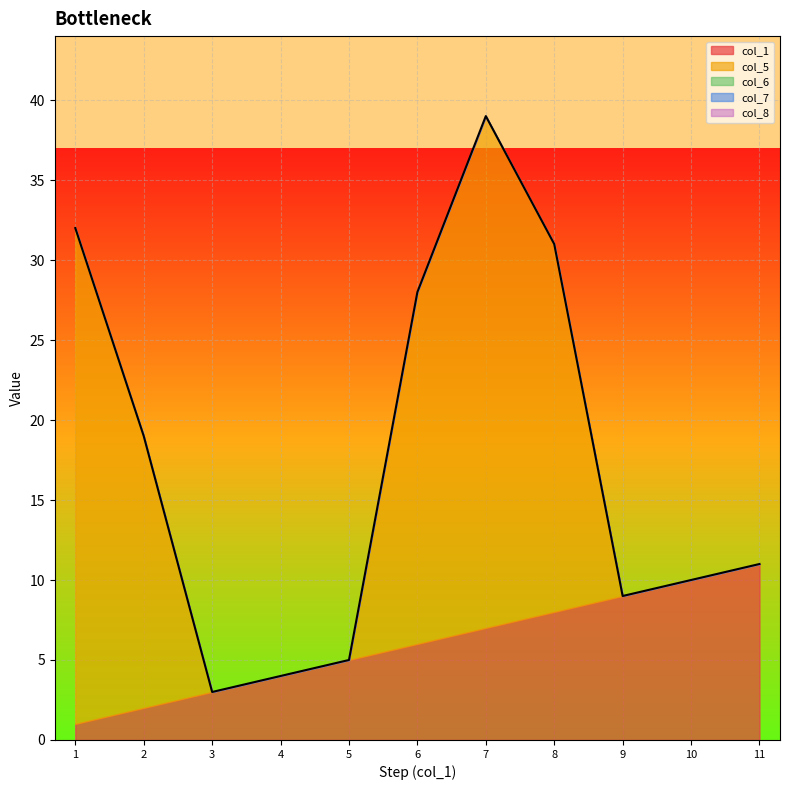

True or false: col_5 has a value of 44 at 7.

False